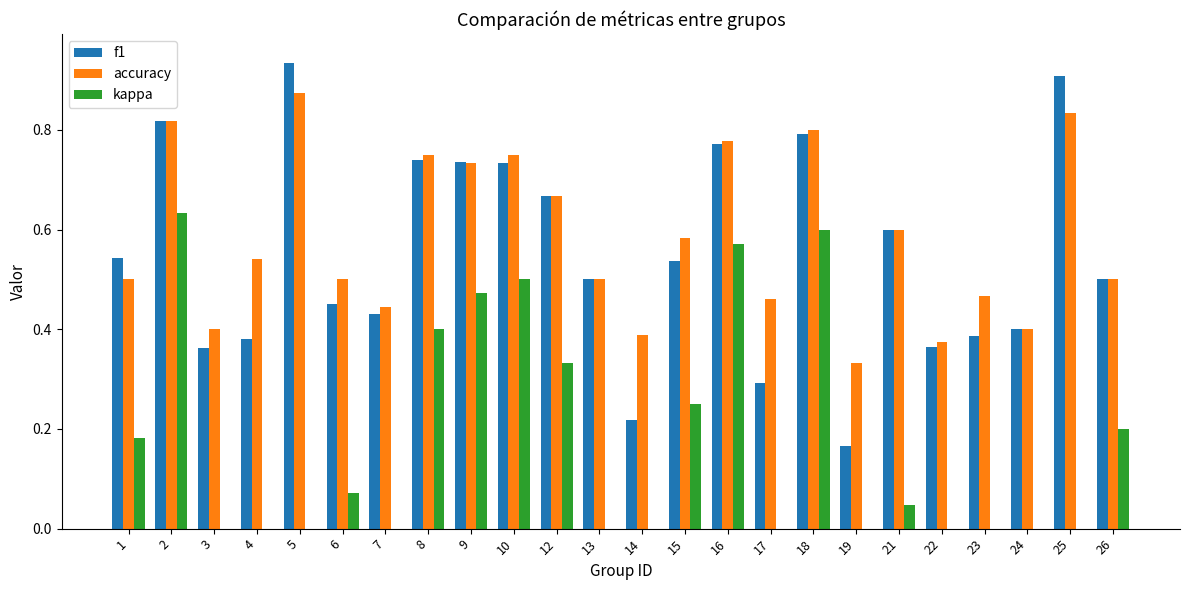

Which series has the largest range (max minus min)?

kappa